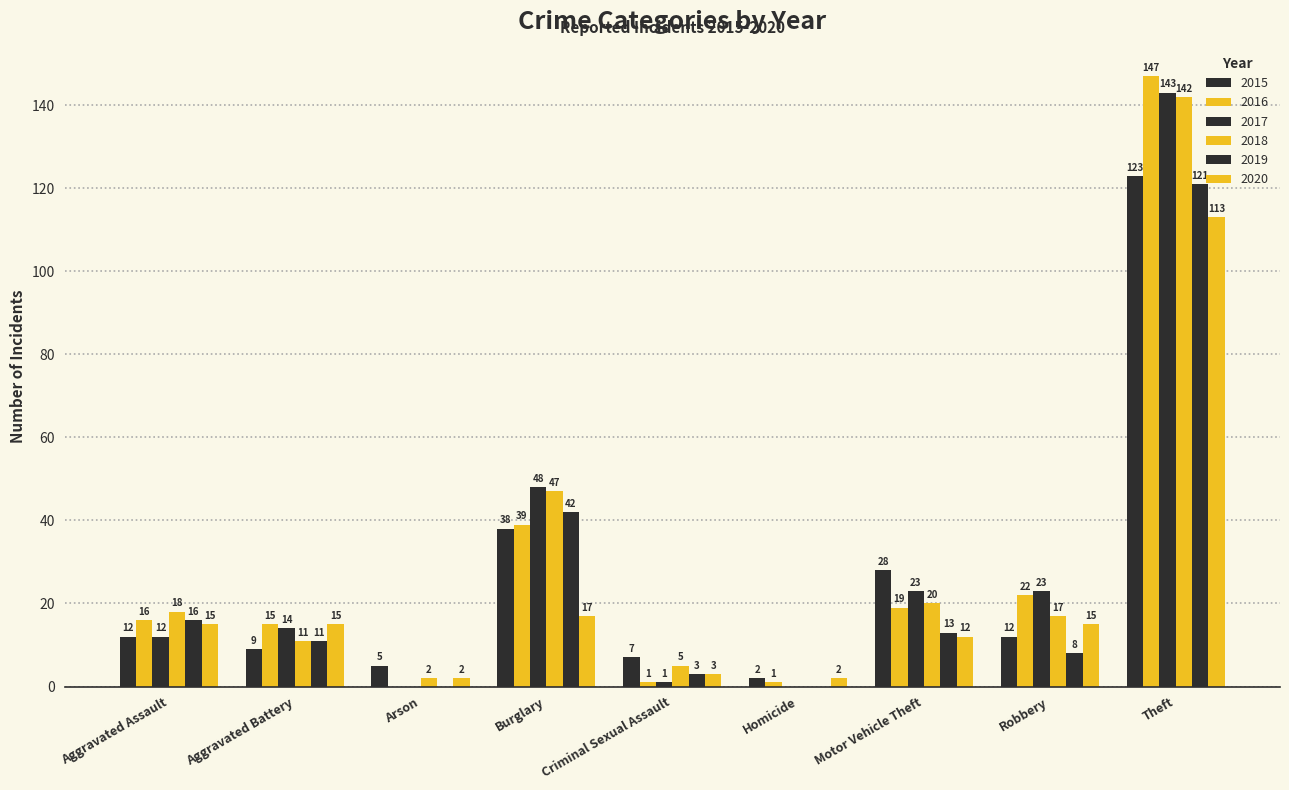

Which series has the largest total across all categories?

2017